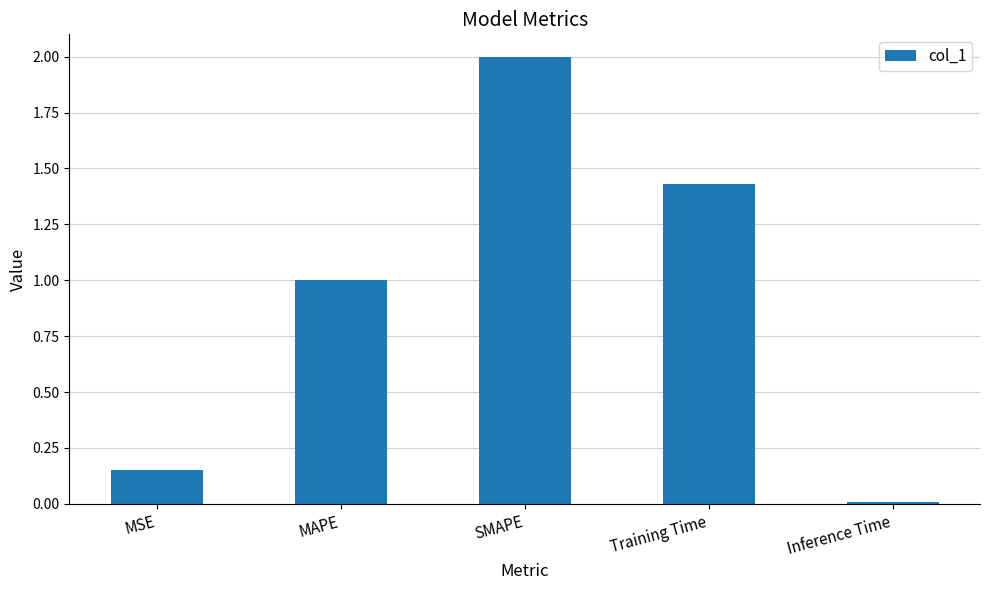

What is the label of the 1st bar from the left?

MSE